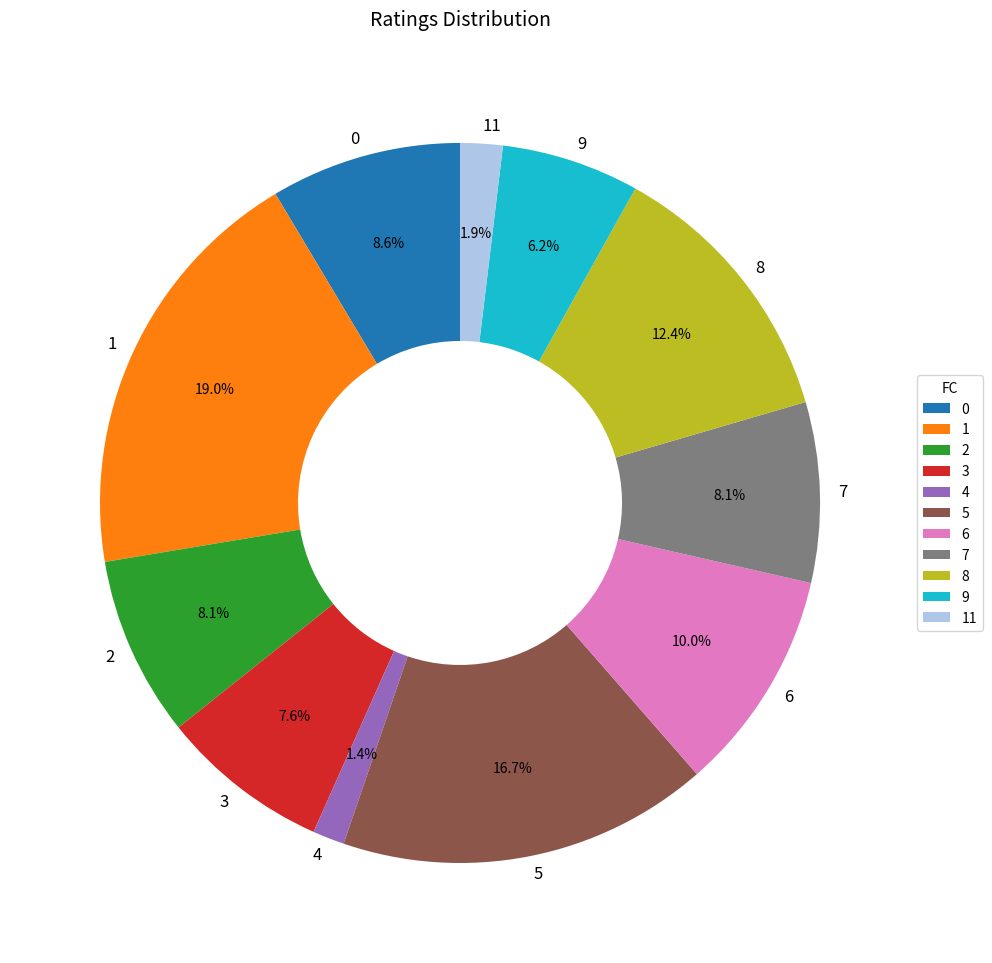

What percentage is the 1 slice, to the nearest percent?

19%